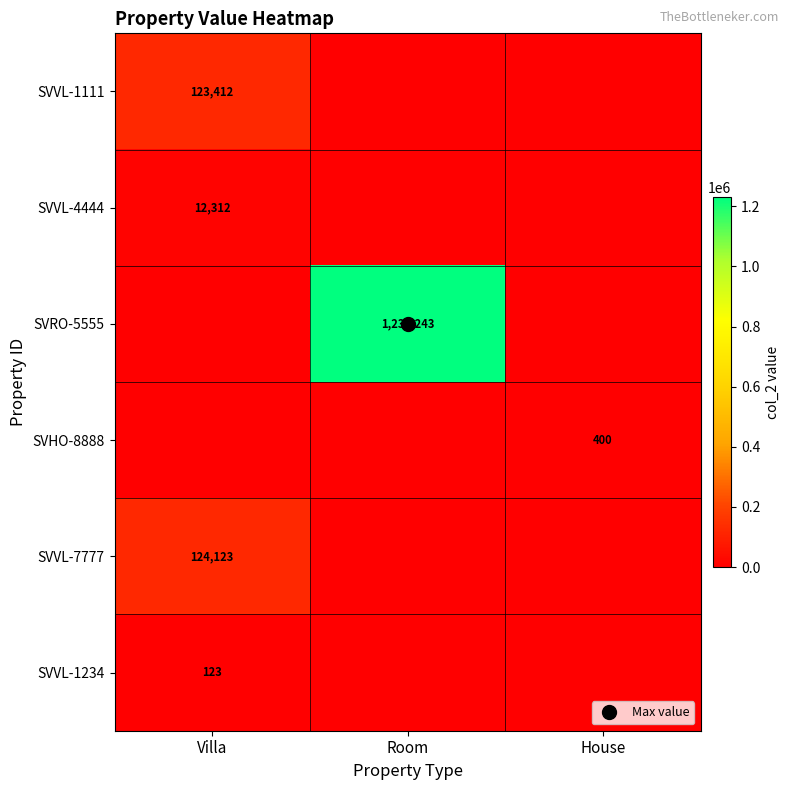

What is the spread (max minus min) of values at Room?

1231243